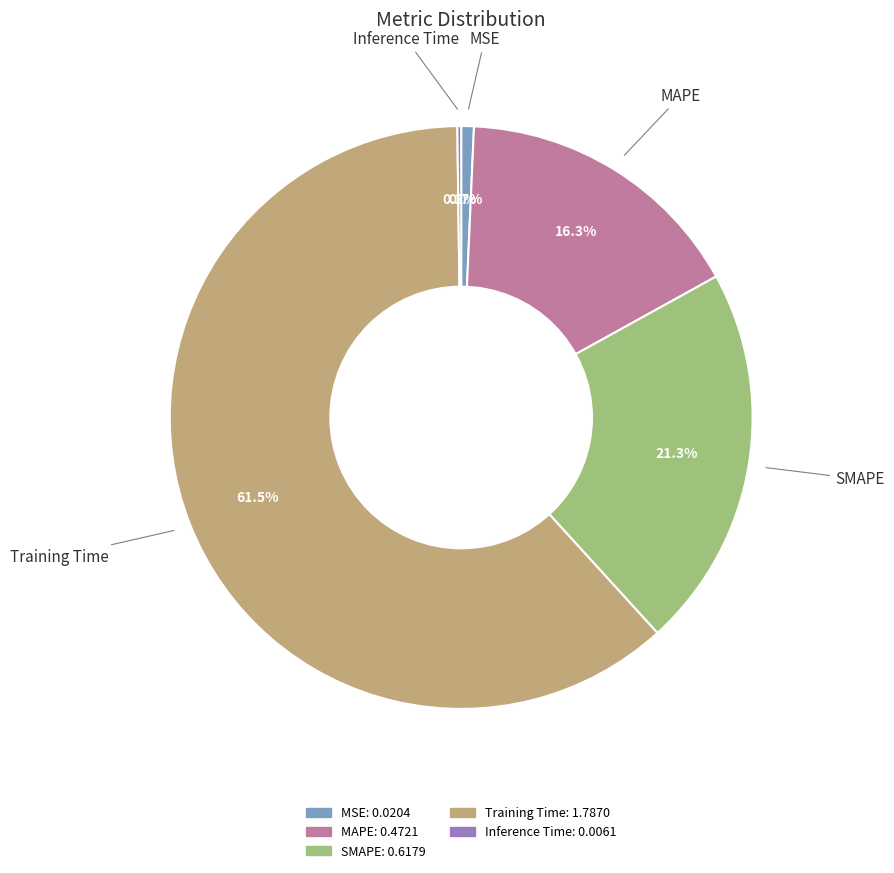

How much of the chart is everything except MSE?

99.3%